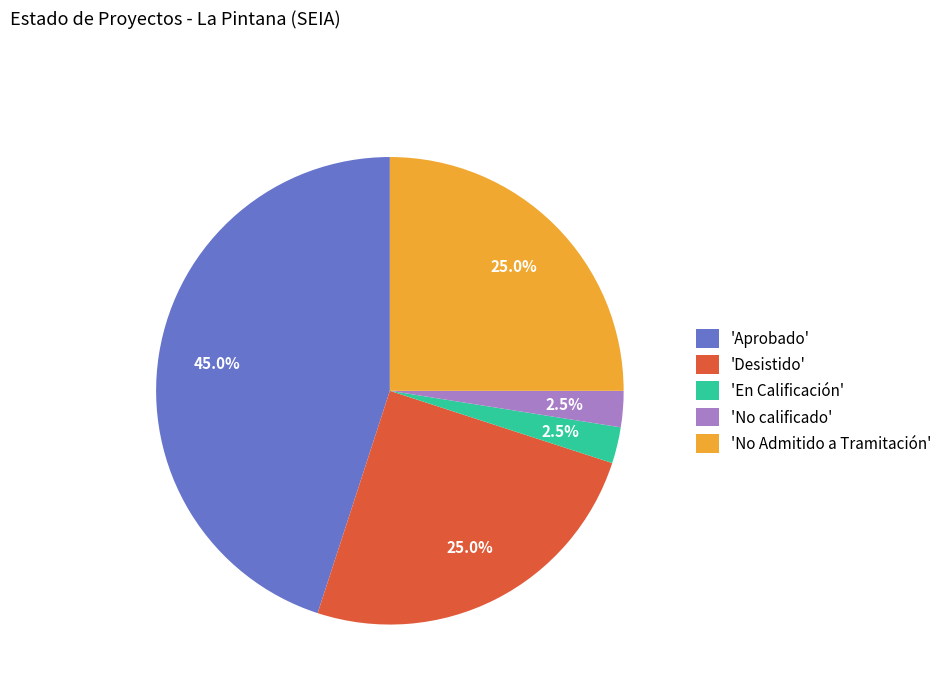

Approximately how many times larger is the value at 'No Admitido a Tramitación' compared to 'No calificado'?

10.0